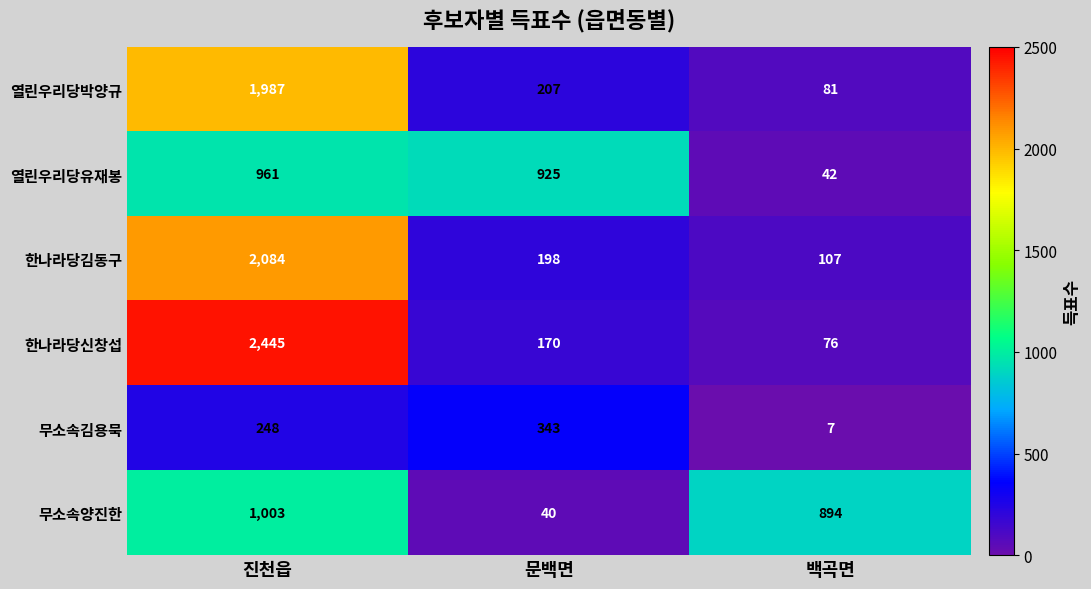

What is the total value across all series at 백곡면?

1207